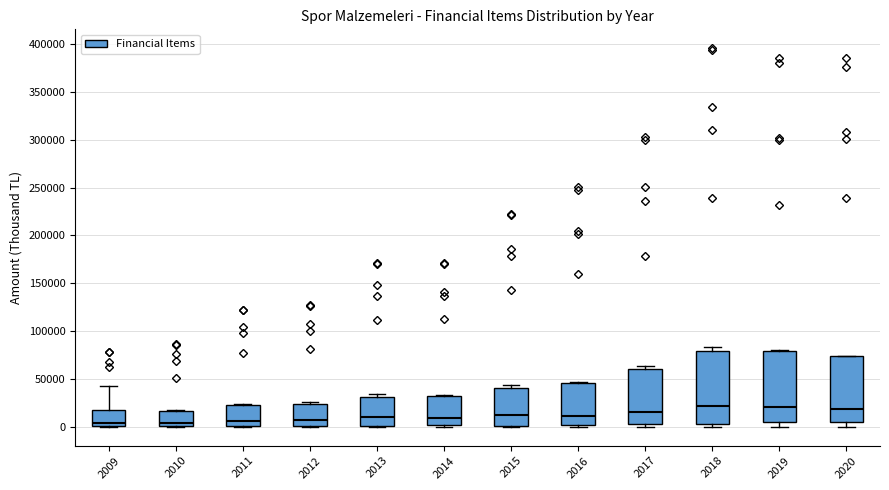

Reading left to right, read every box against the y-axis: the position of its median line, the range the box covers, and the ends of its whiskers. The values are not printed on the chart, so give them approximately, as read against the axis.

2009: median 5000, box 0 to 15000, whiskers 0 to 45000
2010: median 5000, box 0 to 15000, whiskers 0 to 15000
2011: median 5000, box 0 to 20000, whiskers 0 to 25000
2012: median 5000, box 0 to 25000, whiskers 0 to 25000 (just above the box's upper edge)
2013: median 10000, box 0 to 30000, whiskers 0 to 35000
2014: median 10000, box 0 to 30000, whiskers 0 to 35000
2015: median 10000, box 0 to 40000, whiskers 0 to 45000
2016: median 10000, box 0 to 45000, whiskers 0 (just below the box's lower edge) to 45000
2017: median 15000, box 5000 to 60000, whiskers 0 to 65000
2018: median 20000, box 5000 to 80000, whiskers 0 to 85000
2019: median 20000, box 5000 to 80000, whiskers 0 to 80000 (just above the box's upper edge)
2020: median 20000, box 5000 to 75000, whiskers 0 to 75000